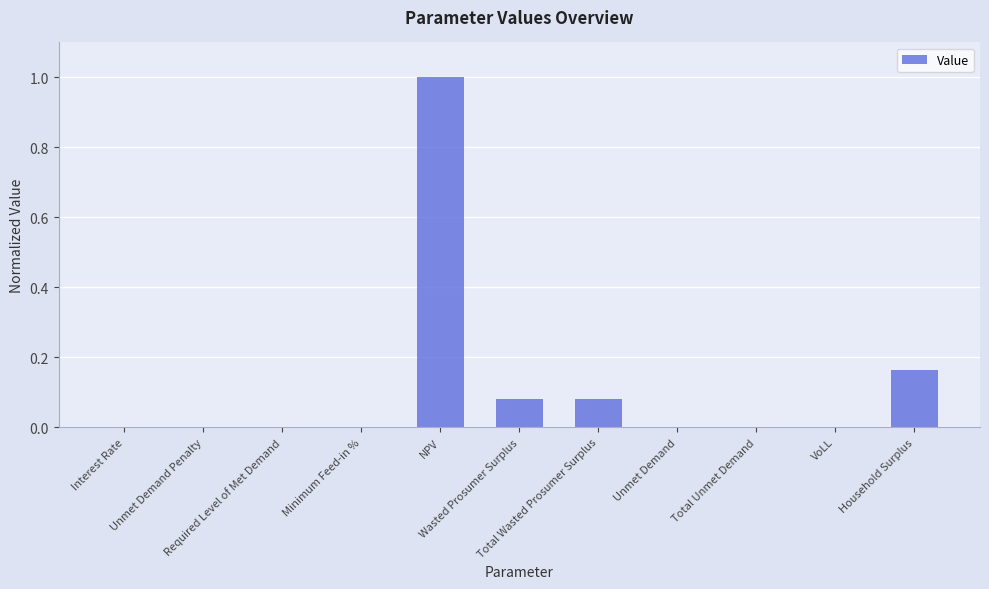

What is the sum of all values?

1.3